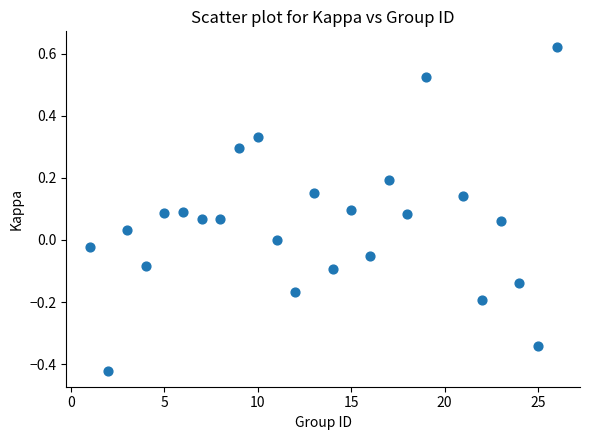

What is the range of Y values (max minus min)?

1.0